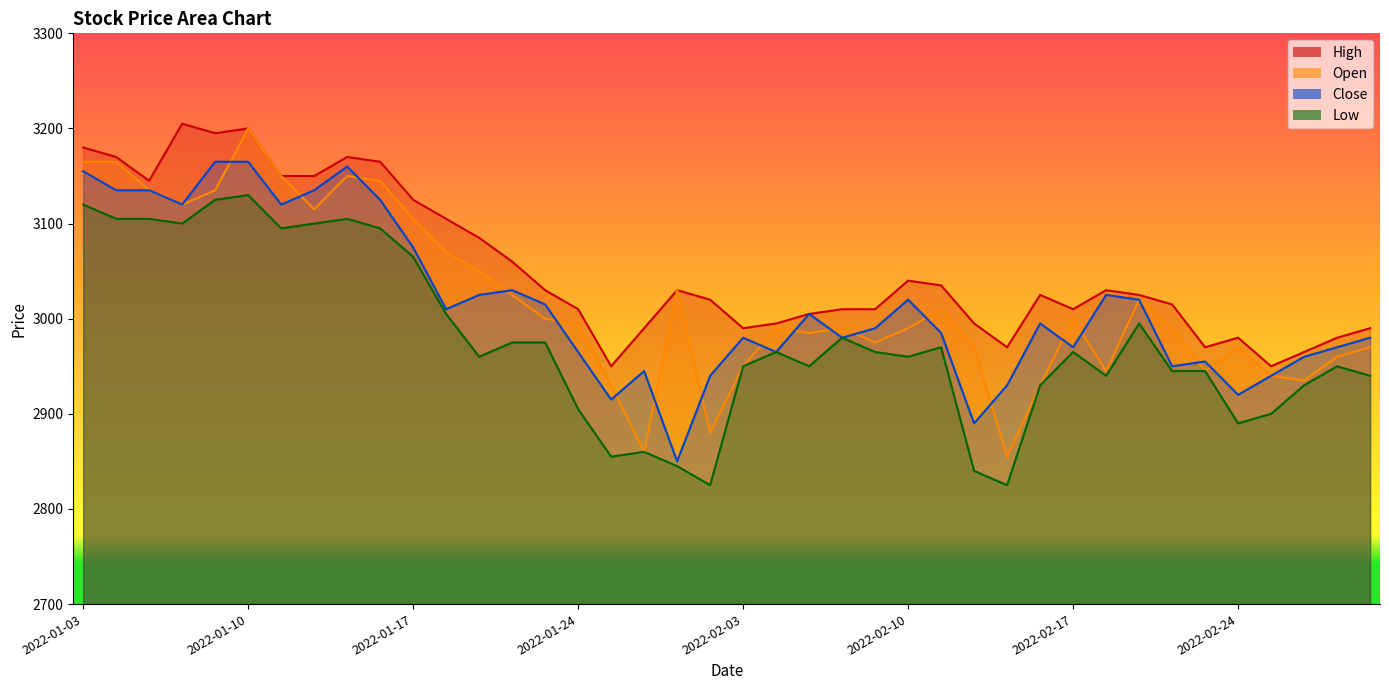

Which series changed the most between 2022-02-09 and 2022-02-10?

High